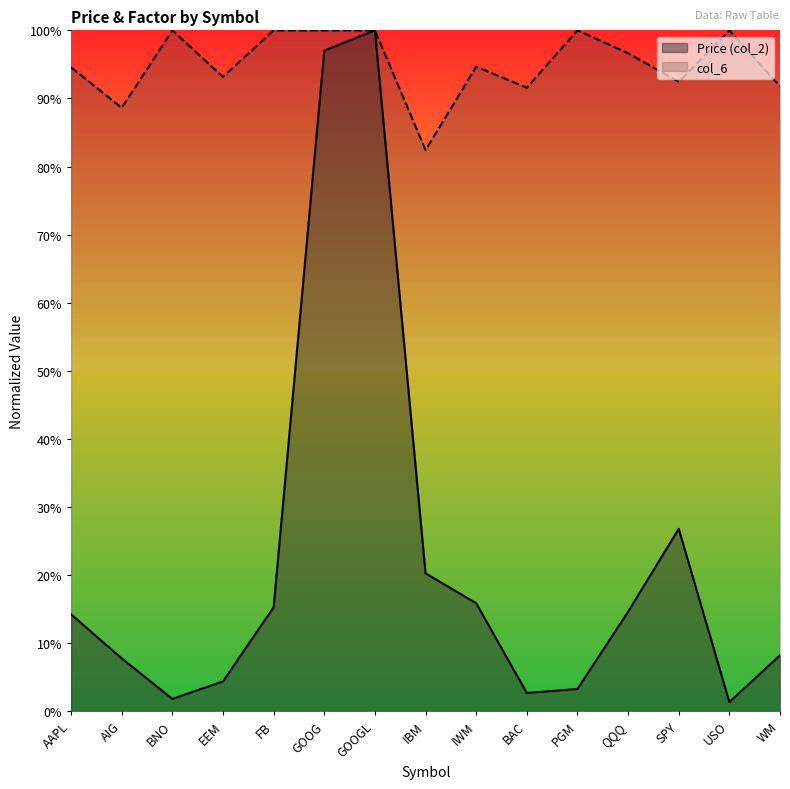

Reading left to right, list all the values displayed in this chart.

Price (col_2): 0.1	0.1	0.0	0.0	0.2	1.0	1.0	0.2	0.2	0.0	0.0	0.1	0.3	0.0	0.1
col_6: 0.9	0.9	1.0	0.9	1.0	1.0	1.0	0.8	0.9	0.9	1.0	1.0	0.9	1.0	0.9